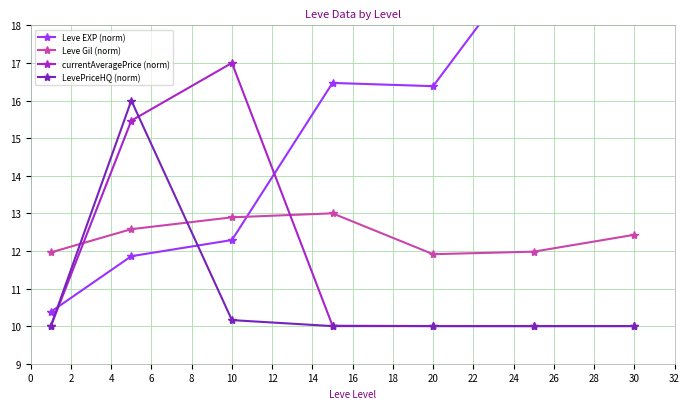

In Leve Gil (norm), how many points are lower than both neighbors (excluding endpoints)?

1